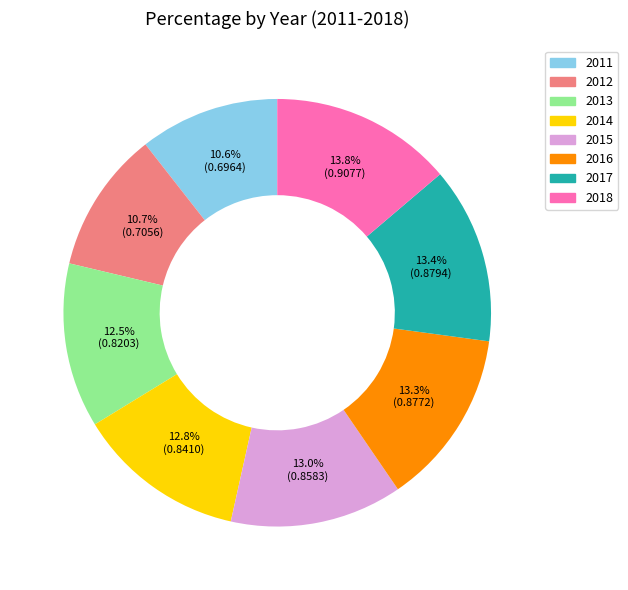

What portion of the pie excludes 2018?

86.2%